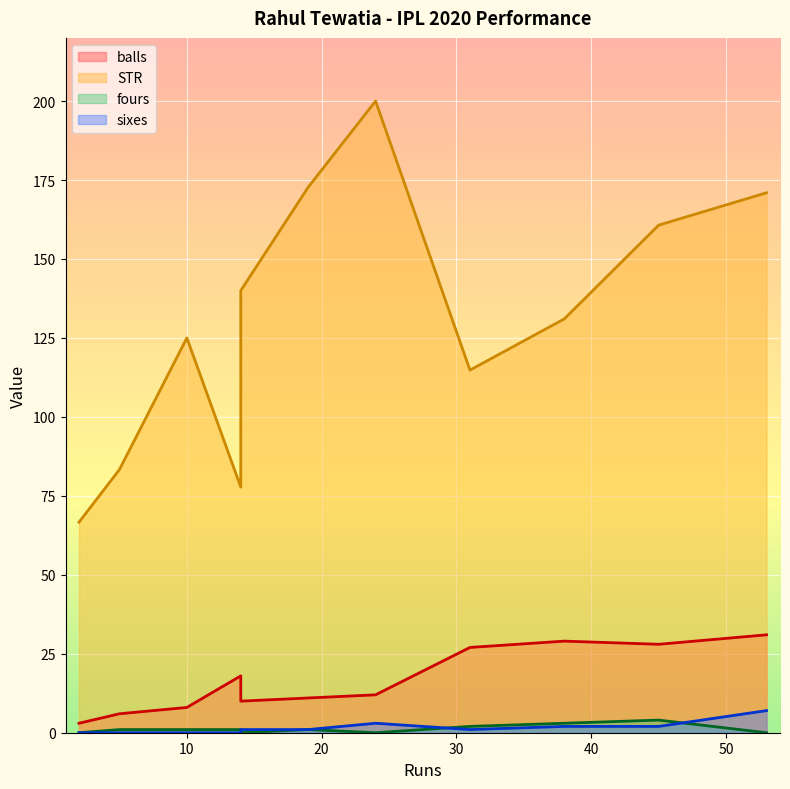

The sixes series shows 4.2 at 53. True or false?

False